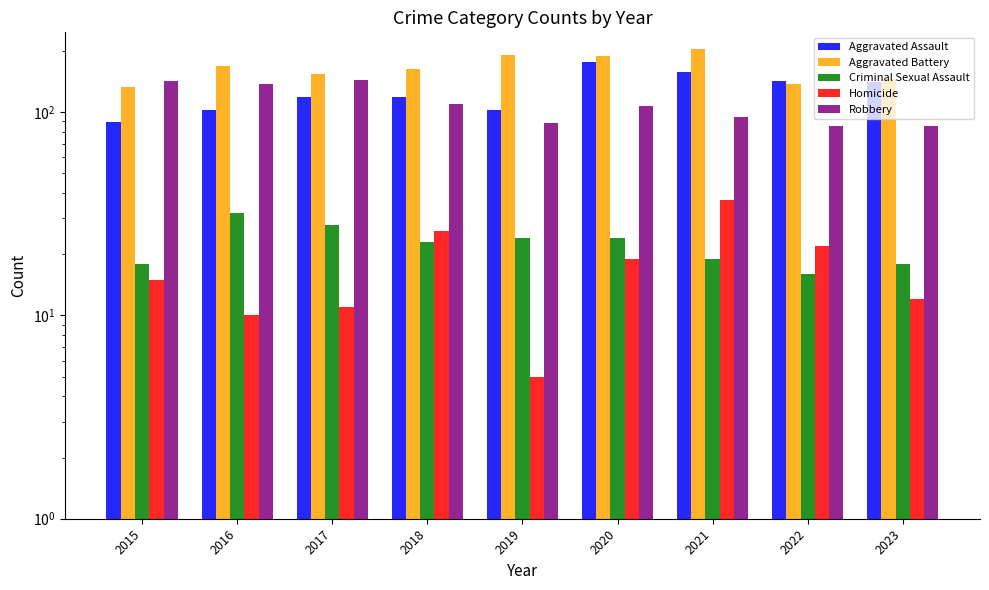

What is the difference between the Criminal Sexual Assault values at 2015 and 2016?

14